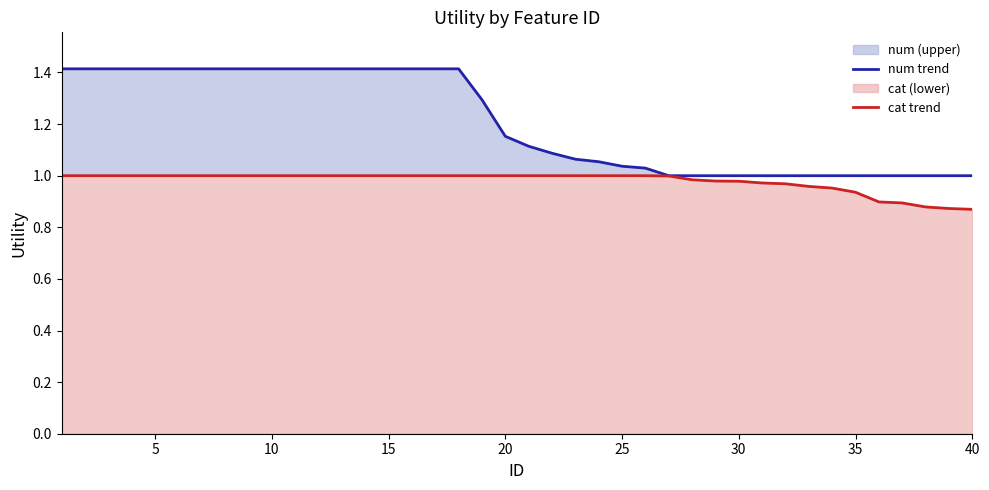

Which series has the largest total across all categories?

num trend